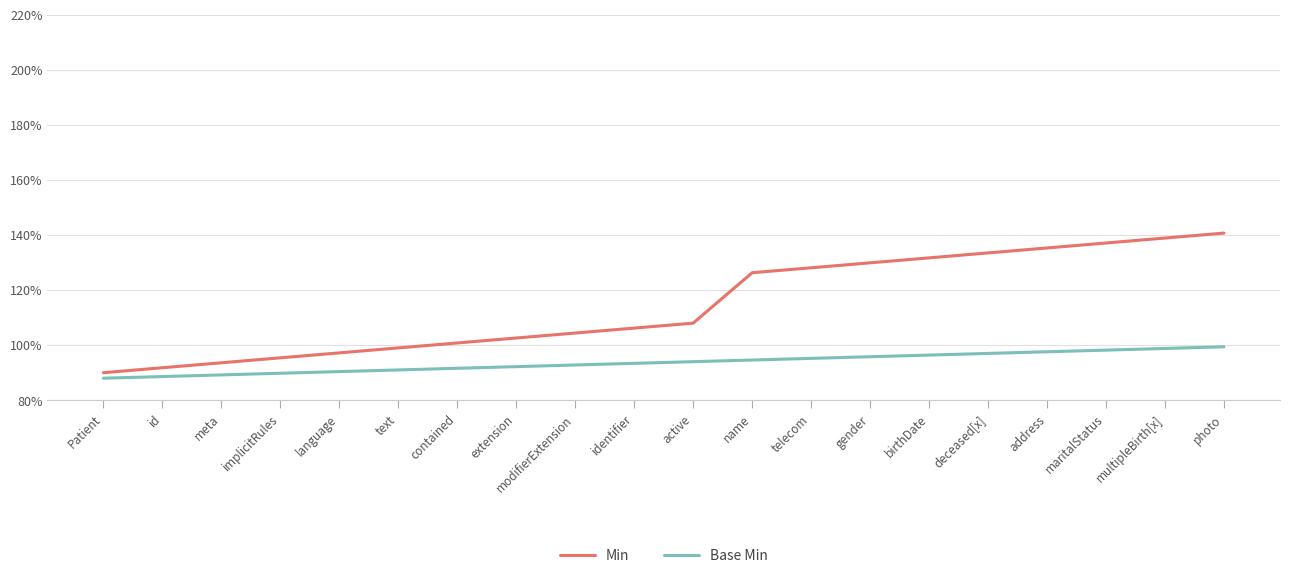

At which category is the sum across all series the highest?

photo